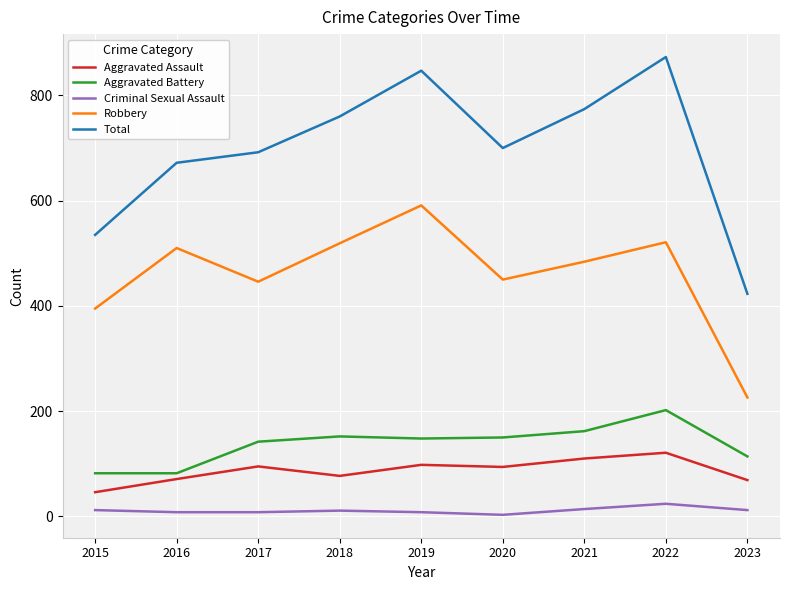

What is the sum of all Robbery values?

4142